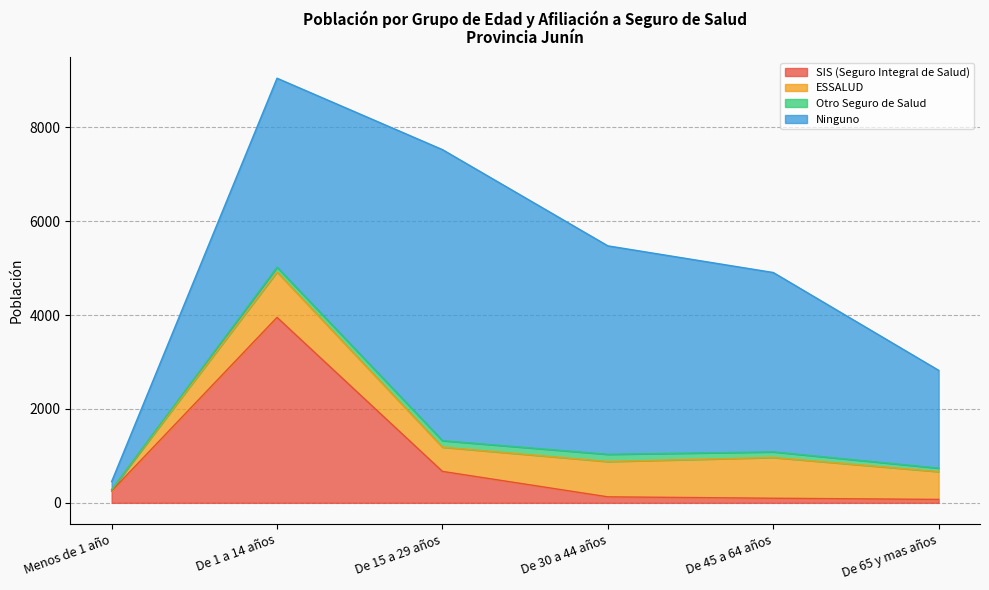

How many data points in SIS (Seguro Integral de Salud) are above 253?

2